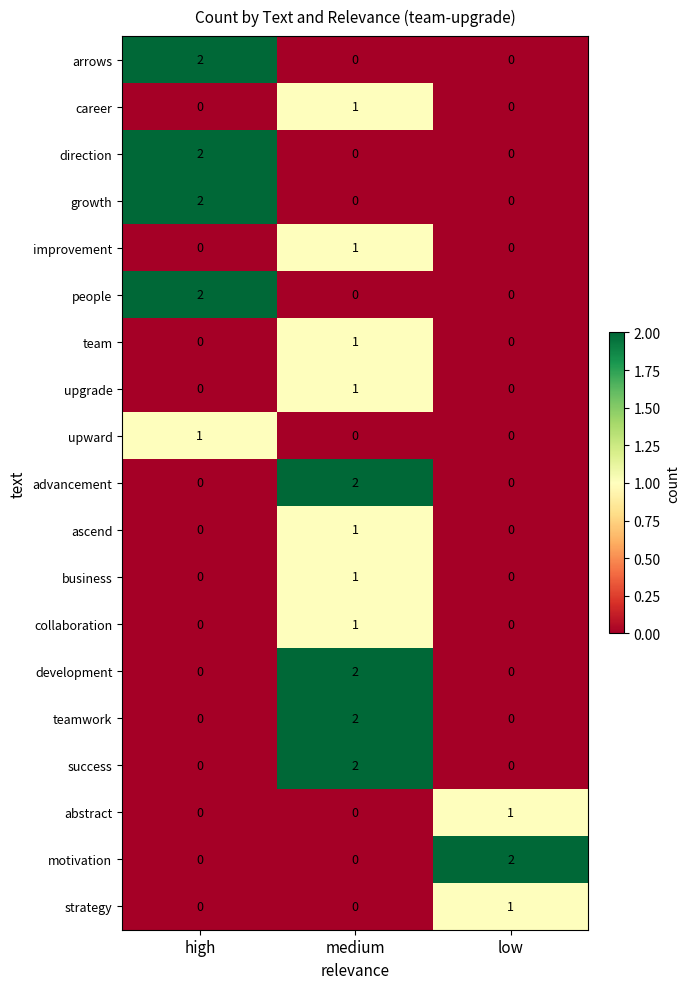

Is the value of collaboration at medium greater than the value of development at low?

Yes